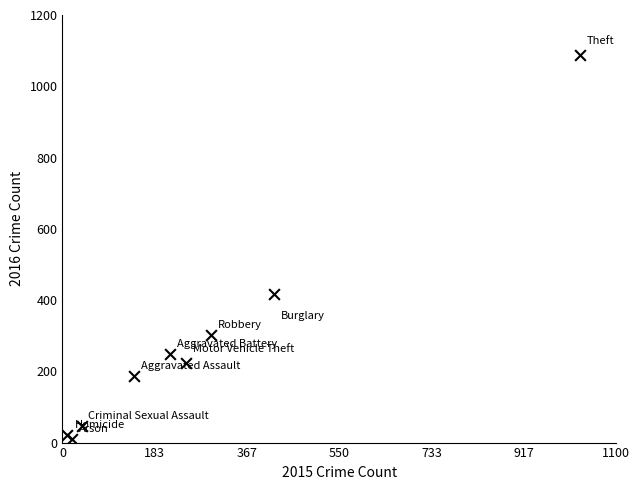

What Y value in the scatter plot is closest to 549?

417